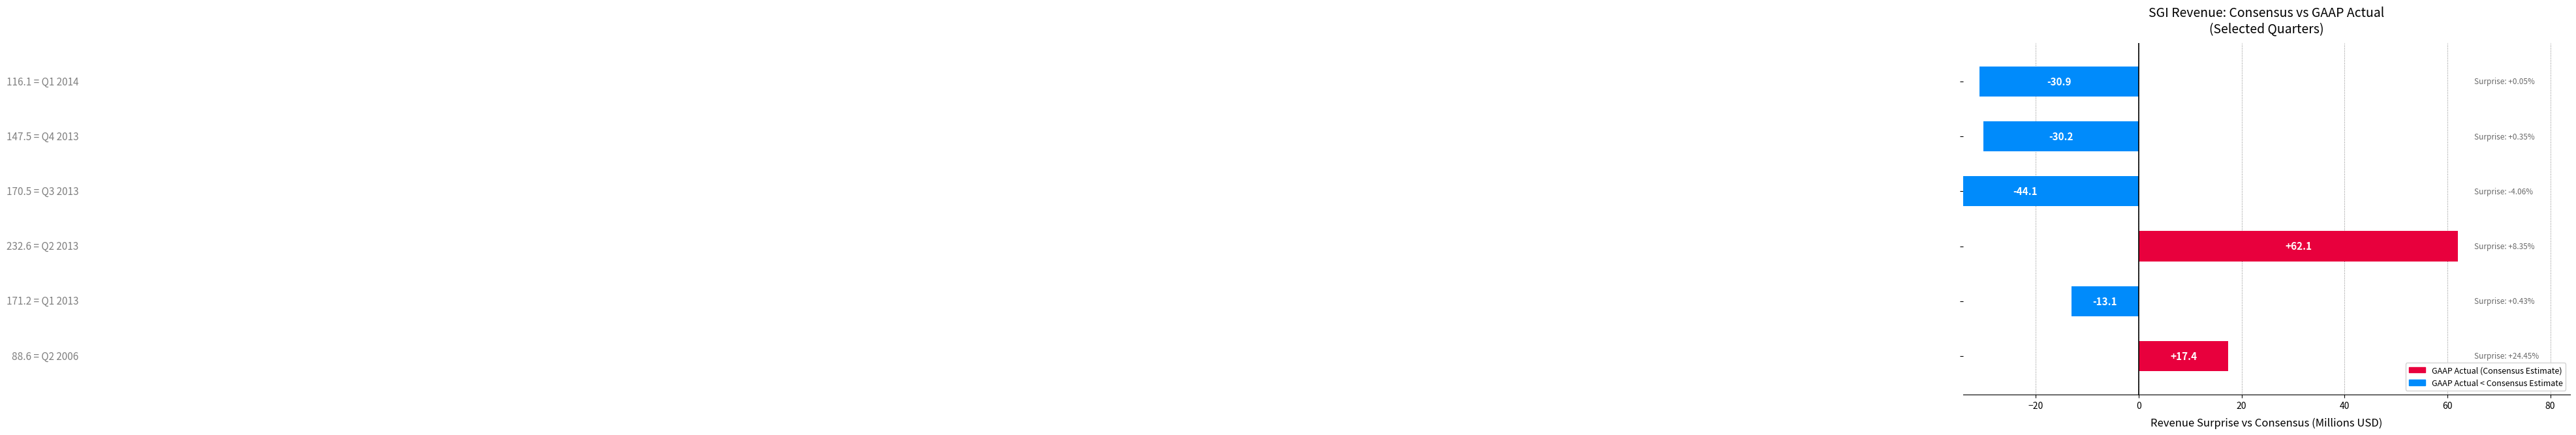

List the series in order of their overall mean, lowest first.

GAAP Actual, Consensus Estimate